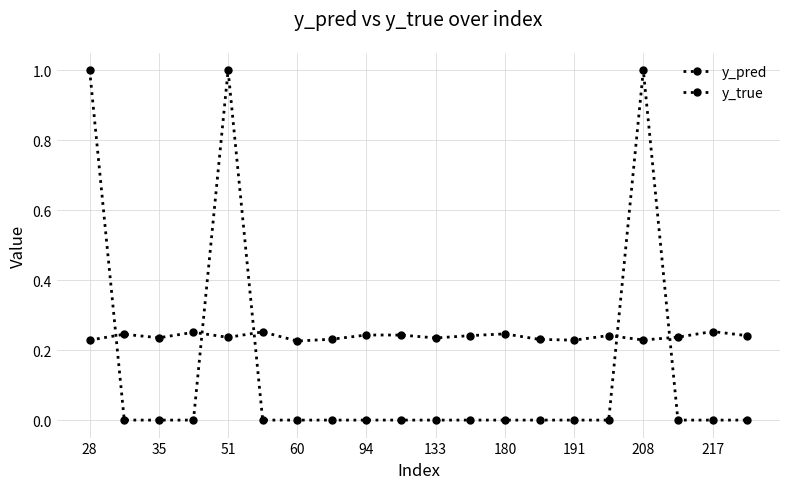

At which label is y_pred closest to 0?

60